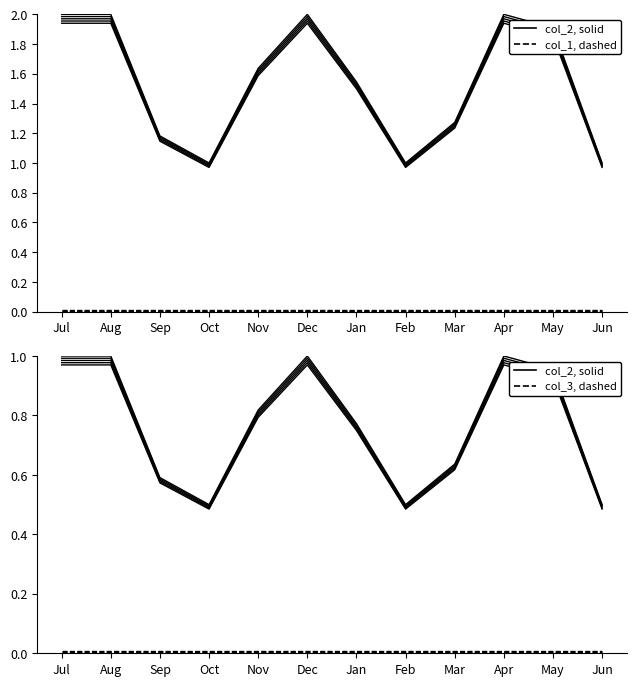

True or false: col_1 (dashed) and col_2 (solid) intersect in this chart.

False